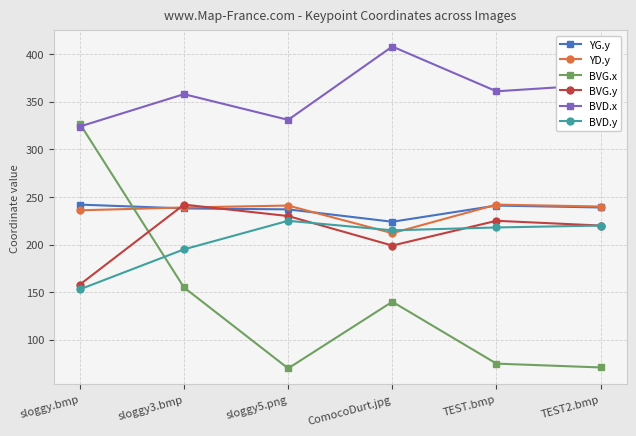

What is the maximum value for BVD.x?

408